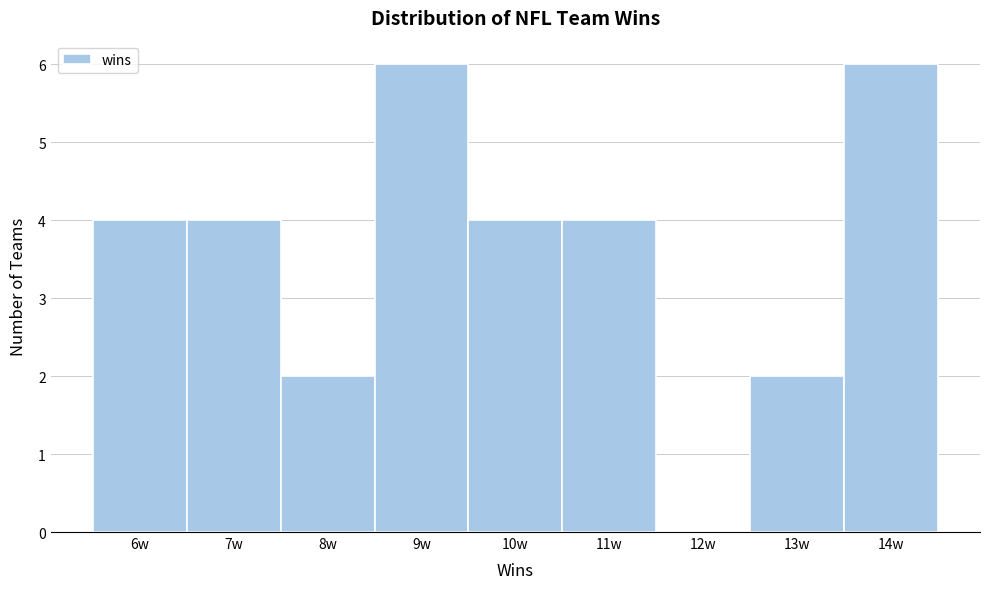

Reading left to right, transcribe this chart: for each bar, give the range it covers on the x-axis and its height. The values are not printed on the chart, so give them approximately, as read against the axis.

5.5 to 6.5: 4
6.5 to 7.5: 4
7.5 to 8.5: 2
8.5 to 9.5: 6
9.5 to 10.5: 4
10.5 to 11.5: 4
11.5 to 12.5: 0
12.5 to 13.5: 2
13.5 to 14.5: 6